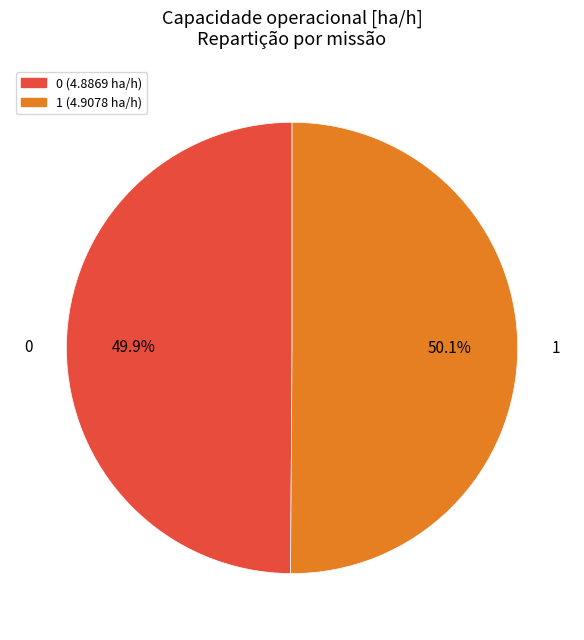

Is there a majority slice in this chart?

Yes